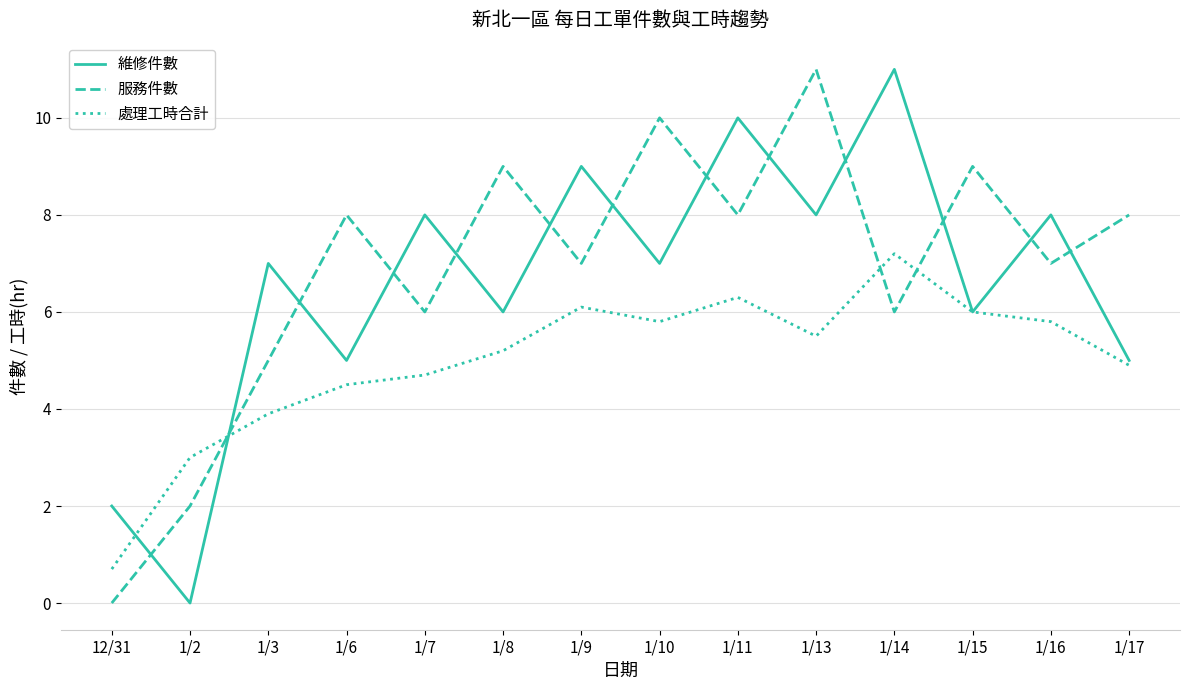

List the series in order of their overall mean, highest first.

服務件數, 維修件數, 處理工時合計